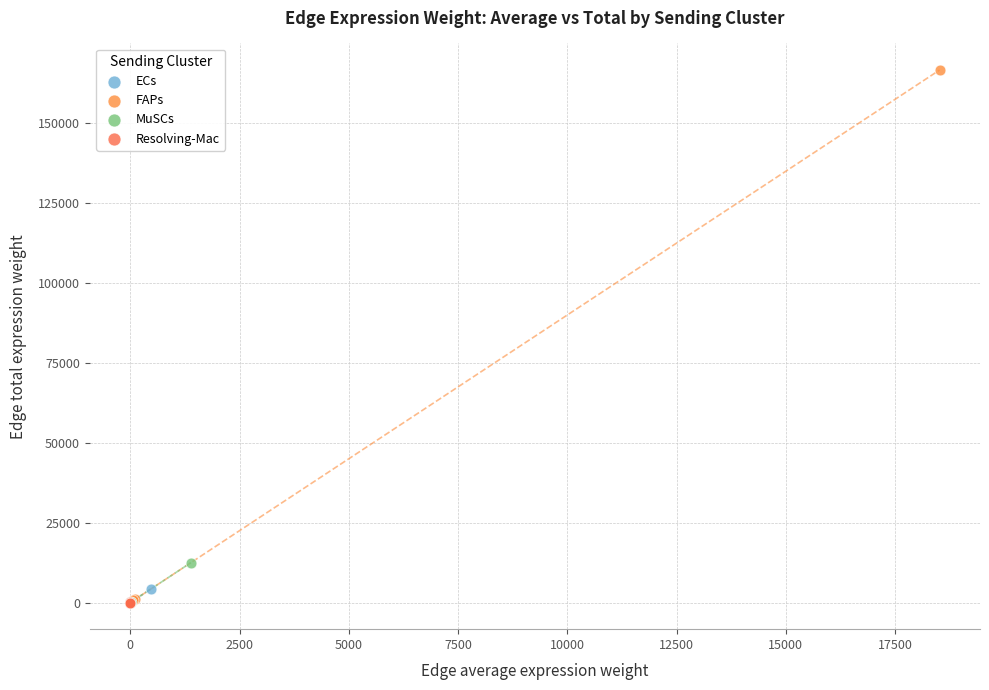

Which series has the largest Y range (max minus min)?

FAPs